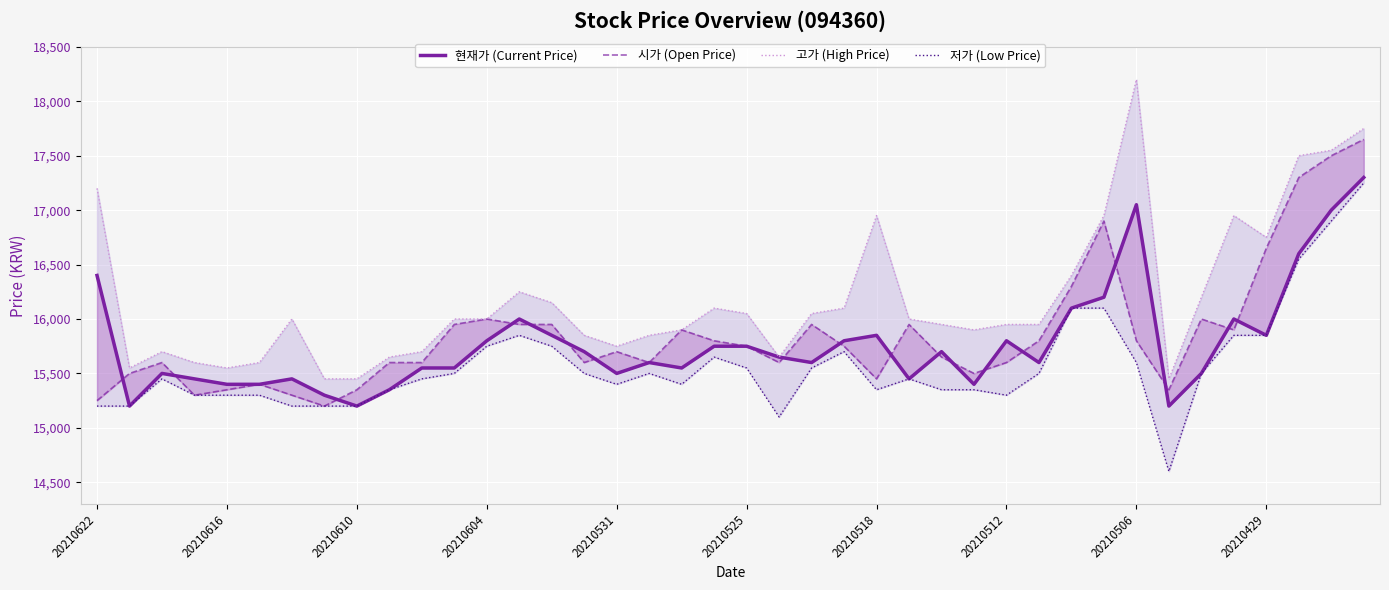

What is the difference between the 시가 (Open Price) values at 39 and 21?

2050